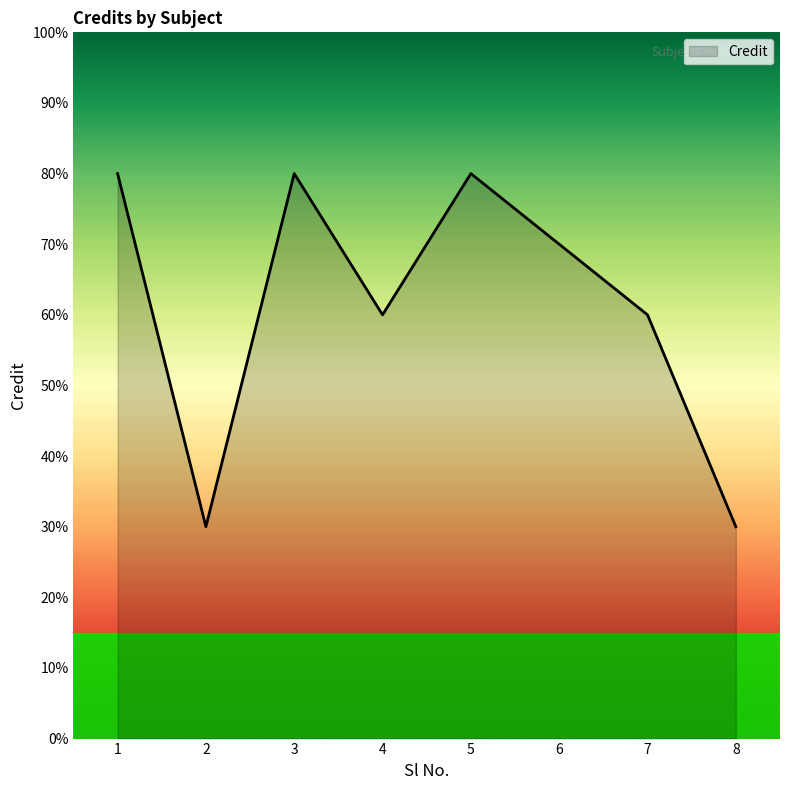

At which label does the data first exceed 7?

1